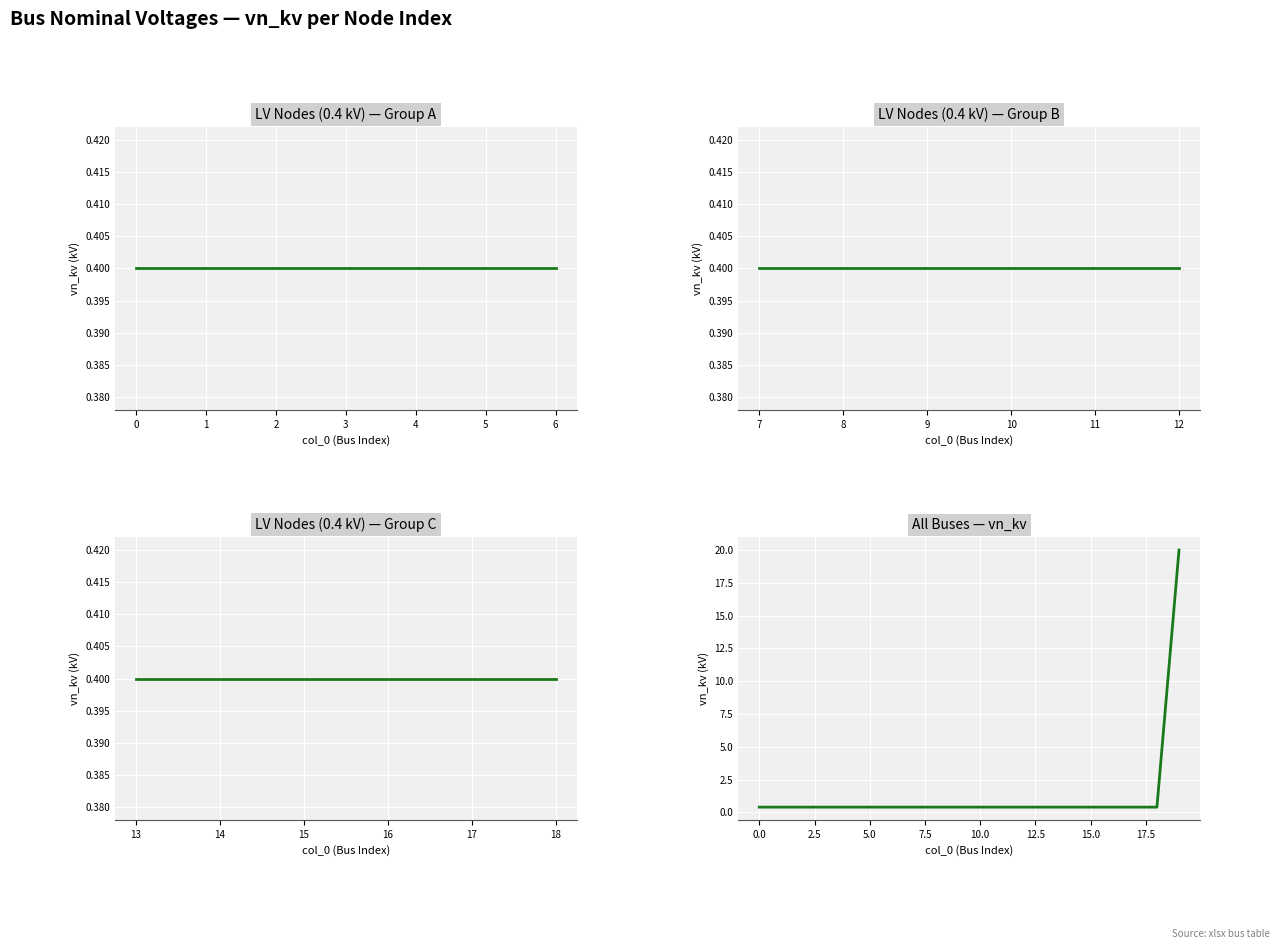

What position from the left is 15?

16